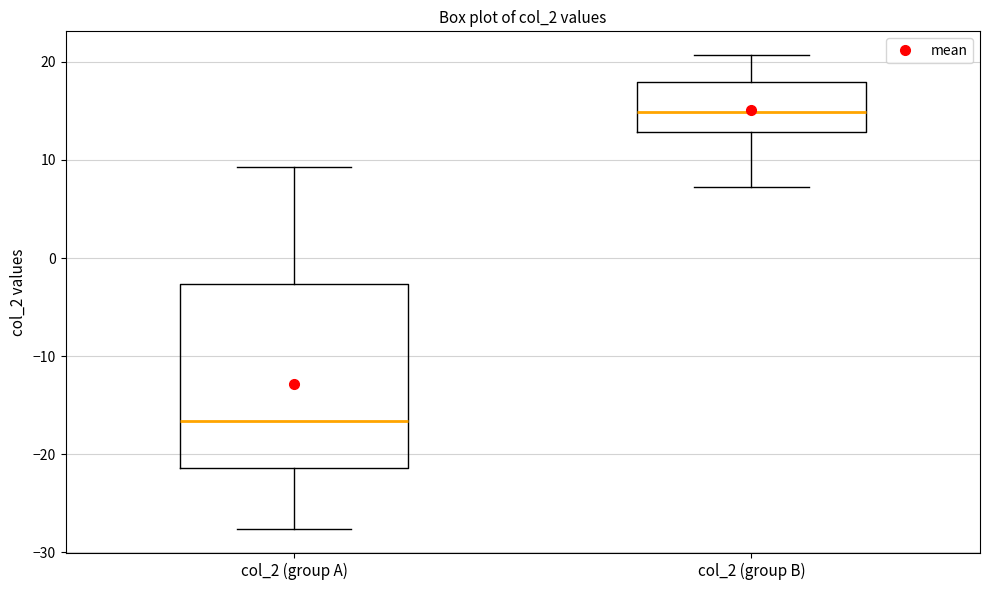

Which box is the tallest, from its lower edge to its upper edge?

col_2 (group A)